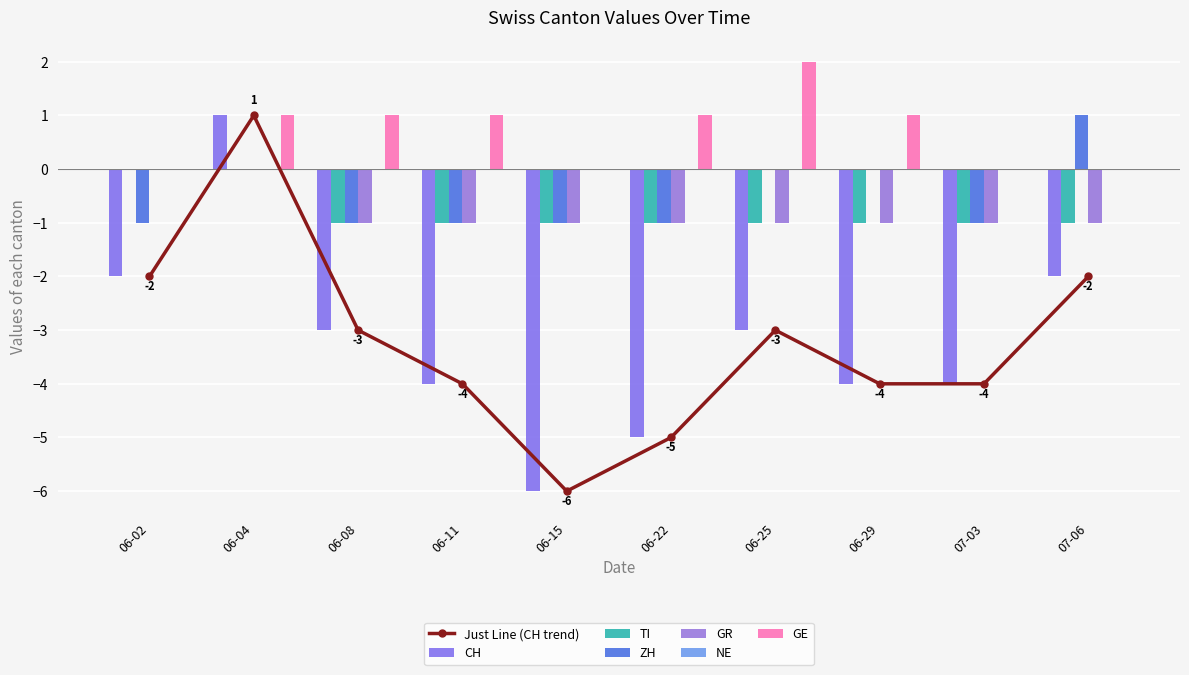

True or false: GR has a value of 0 at 06-02.

True